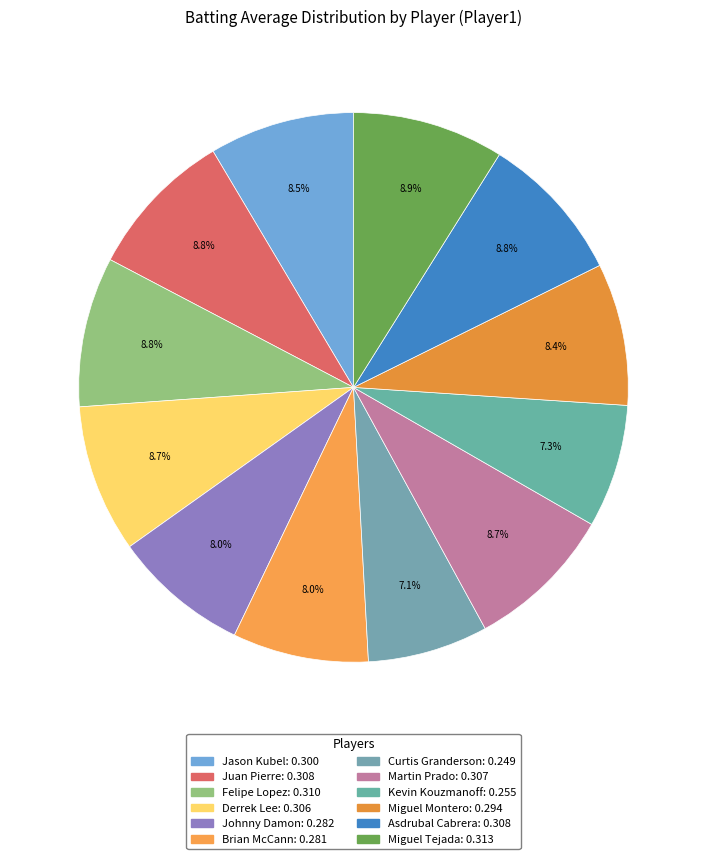

How many slices are in this pie chart?

12